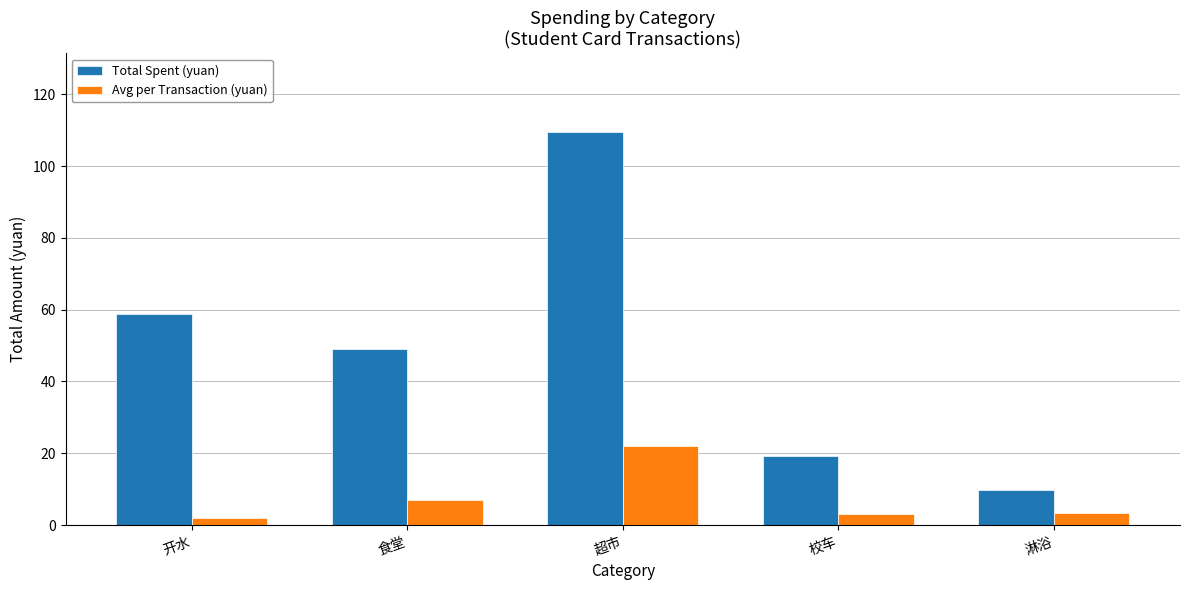

What value does the Total Spent (yuan) series have at 淋浴?

9.8